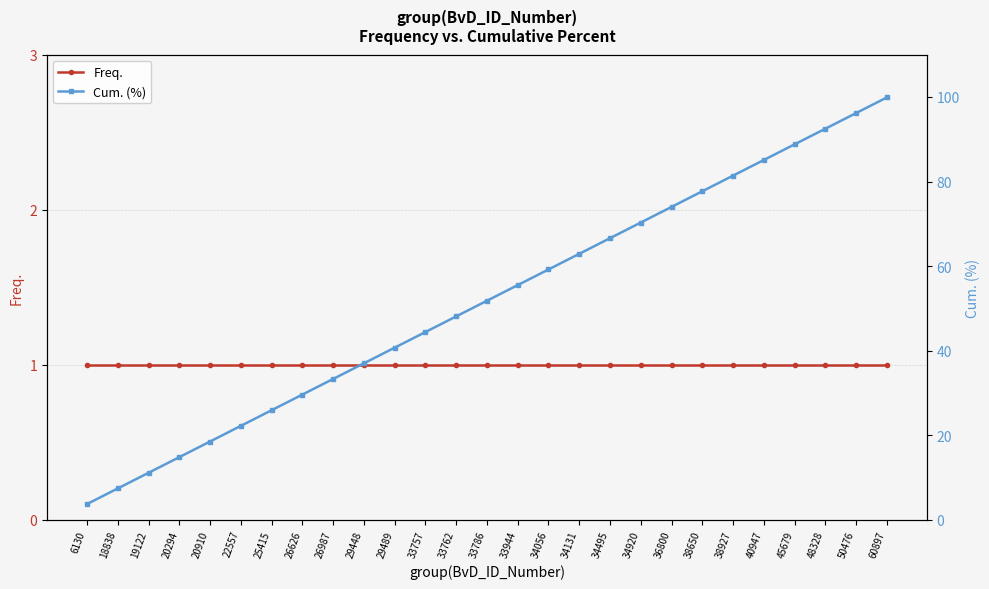

Which series has the largest range (max minus min)?

Cum. (%)